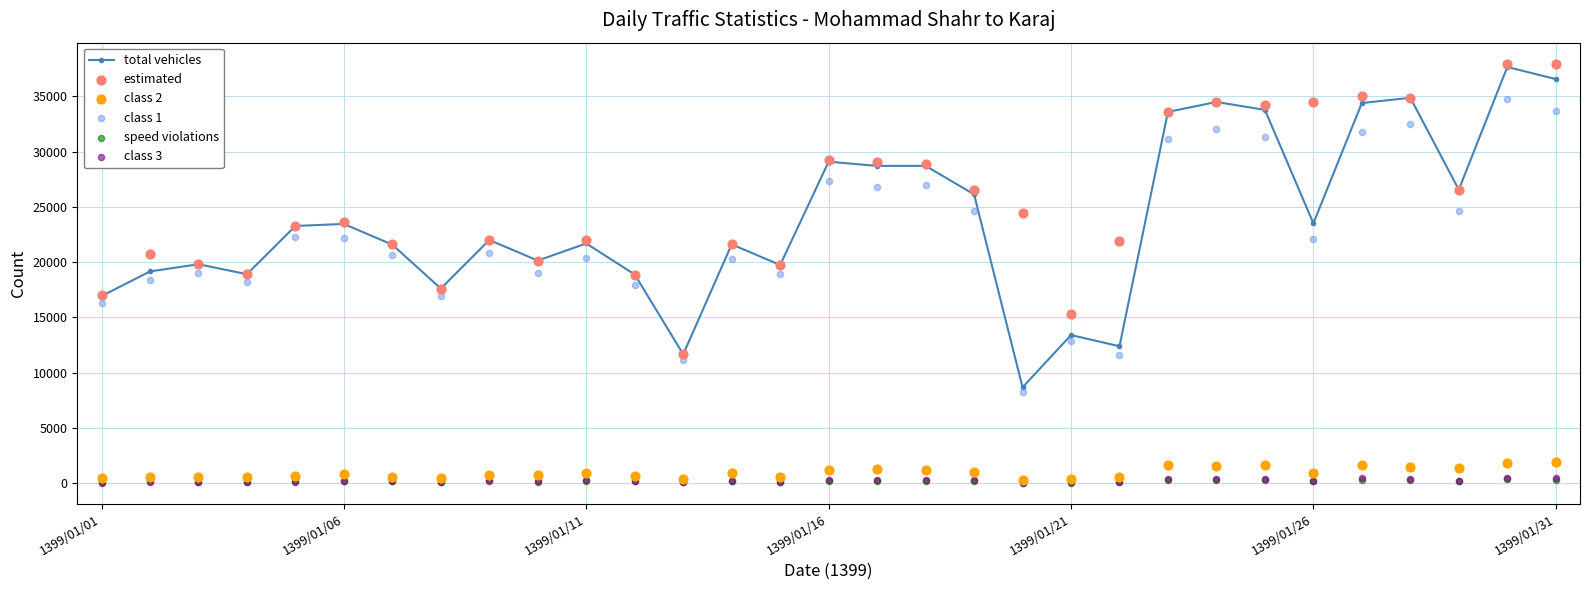

At how many categories does at least one series exceed 29490?

8